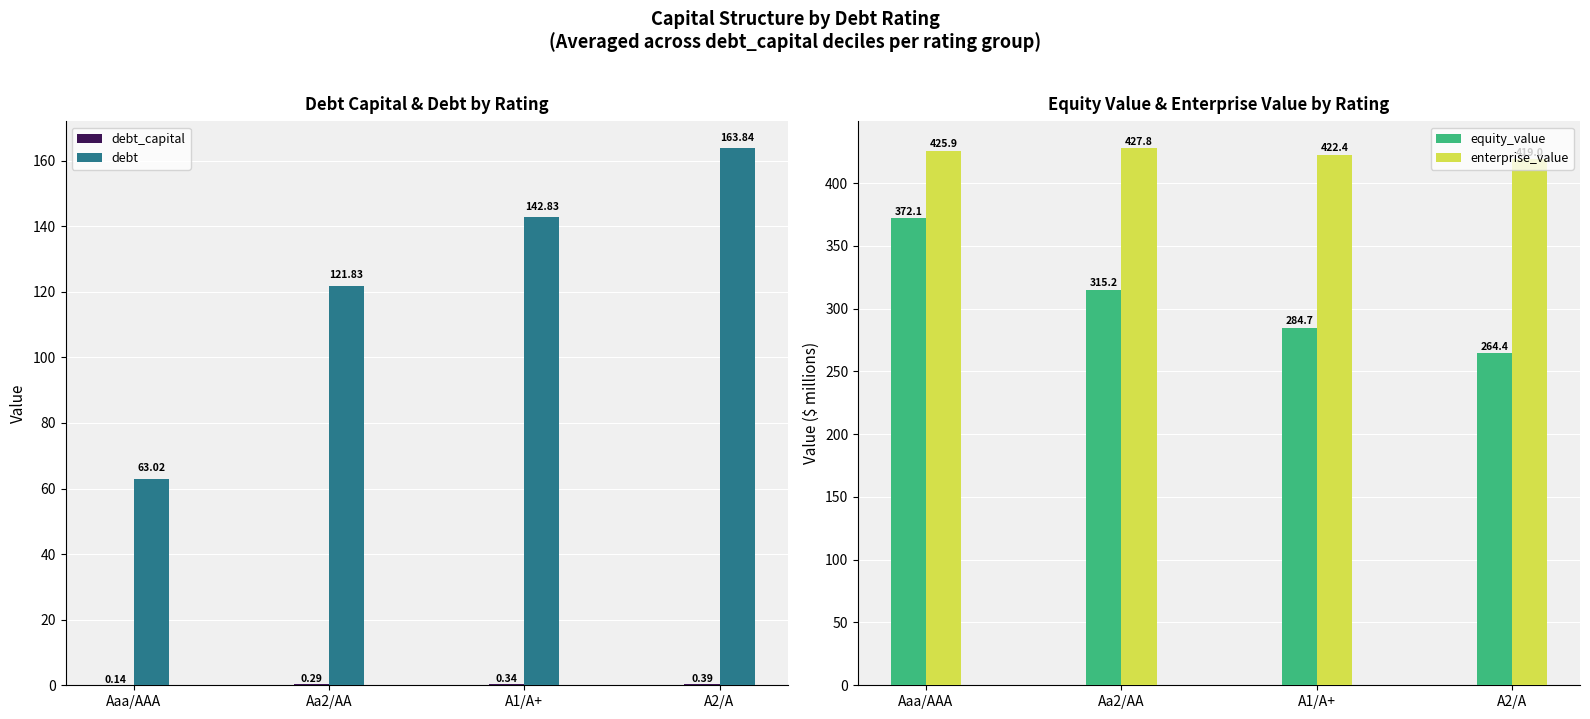

What is the value of the equity_value bar at the 4th from the left?

264.4